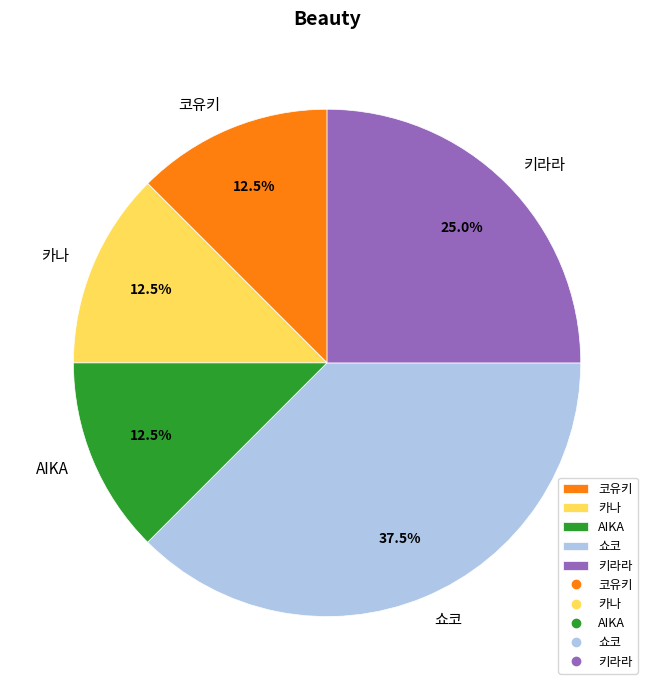

Which has a higher value, 키라라 or 쇼코?

쇼코